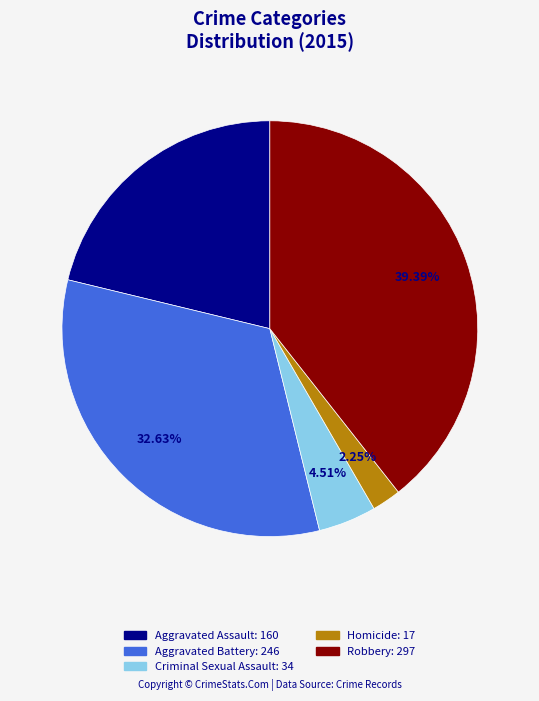

To the nearest percent, what is the difference between the largest and smallest slice percentages?

37%